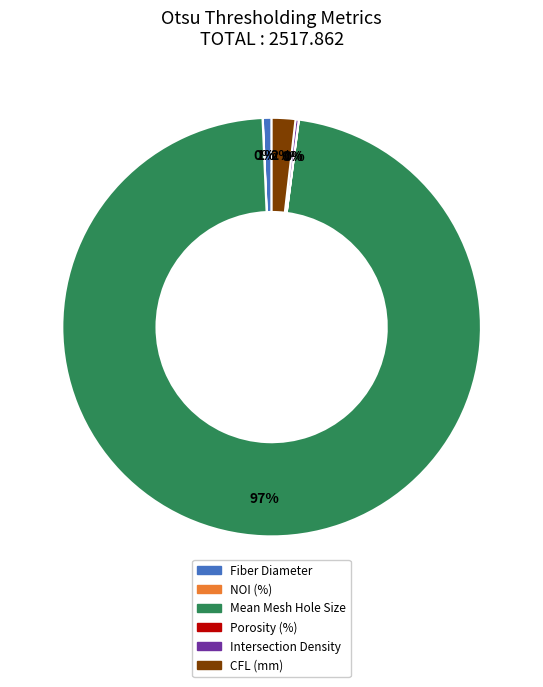

What is the largest slice in the pie chart?

Mean Mesh Hole Size